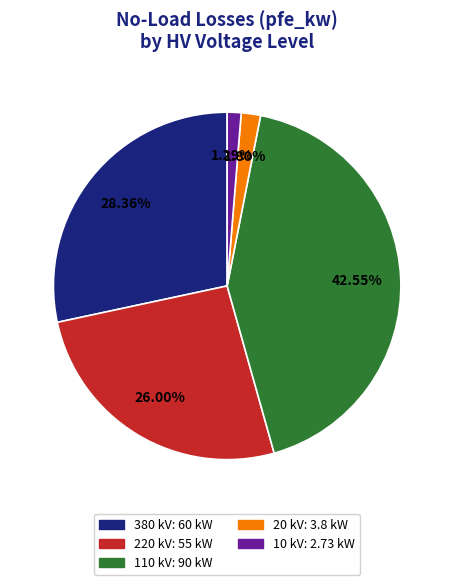

Is there any slice that represents more than half of the pie?

No